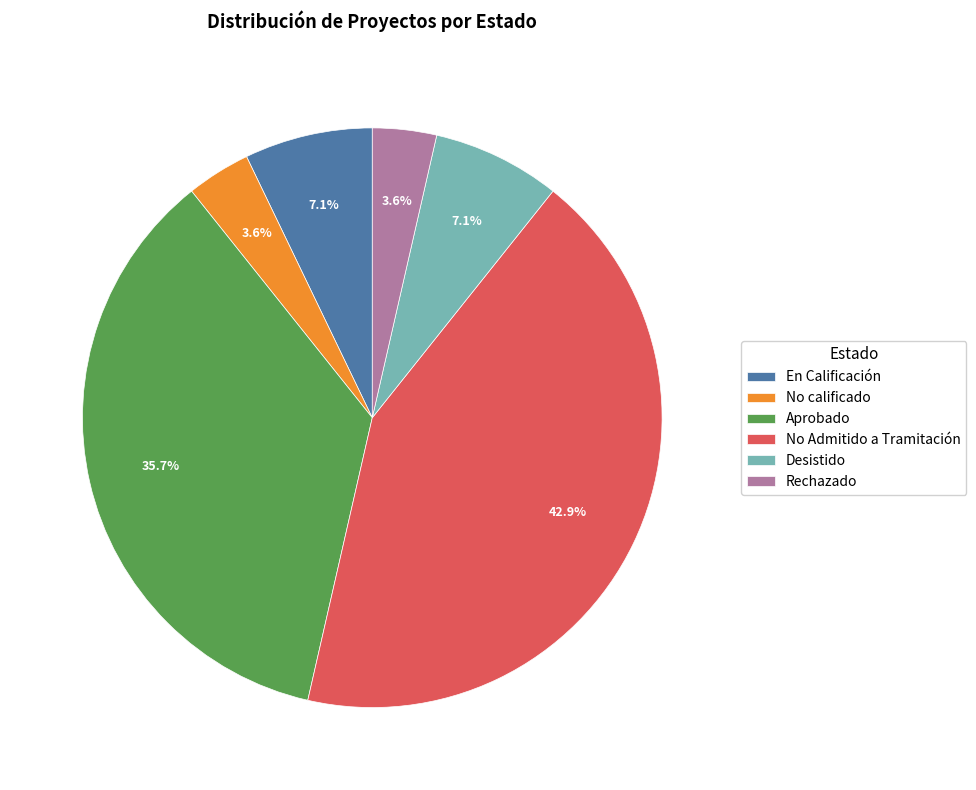

How many slices are in this pie chart?

6